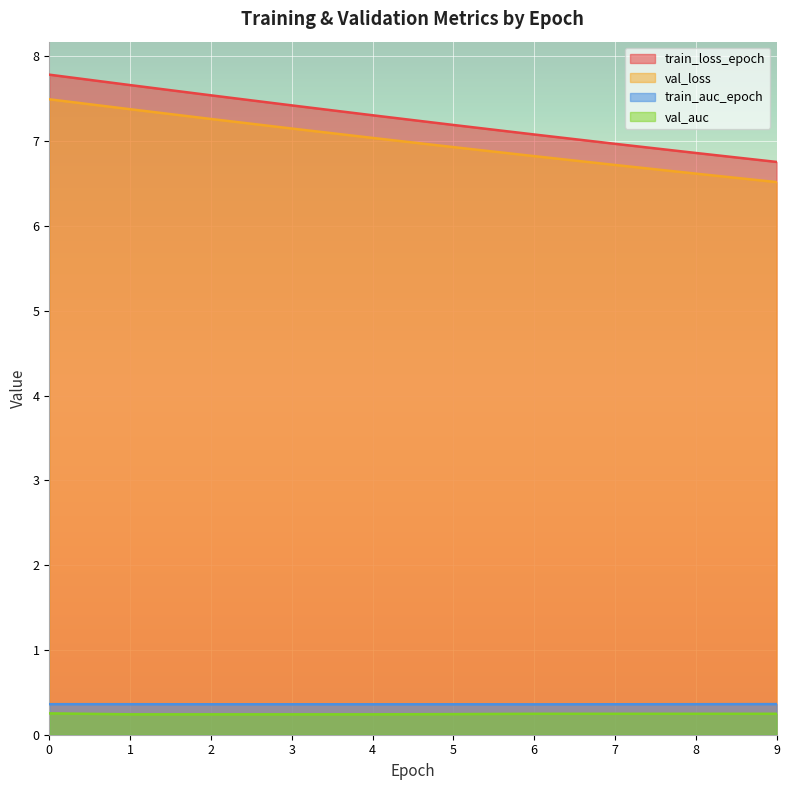

How many categories are shown in the chart?

10